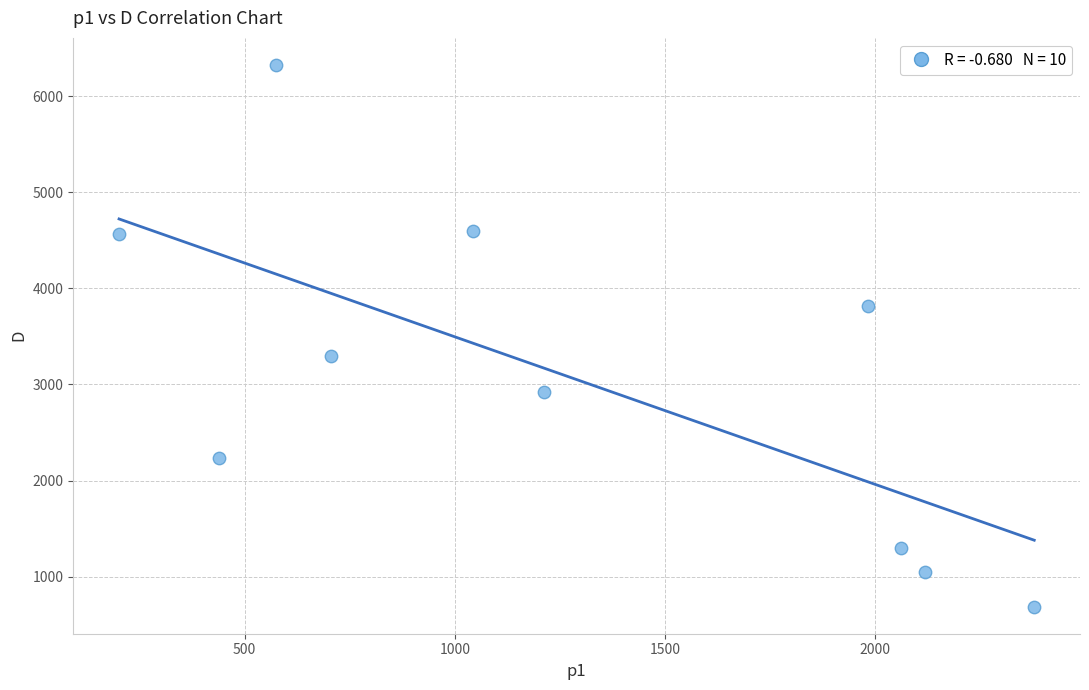

What is the range of Y values (max minus min)?

5634.6